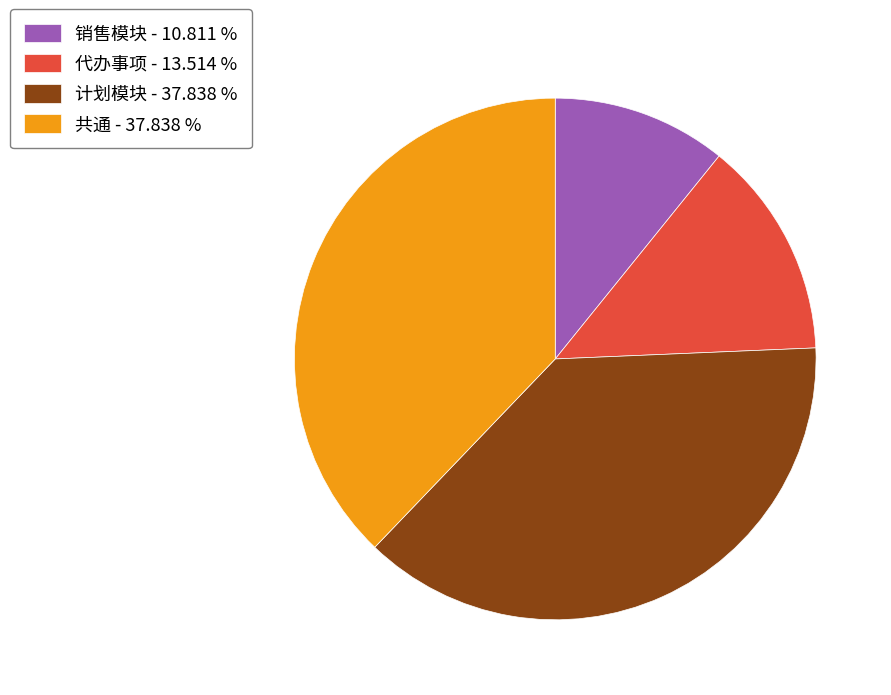

Do 计划模块 - 37.838 % and 共通 - 37.838 % together represent more than half of the pie?

Yes